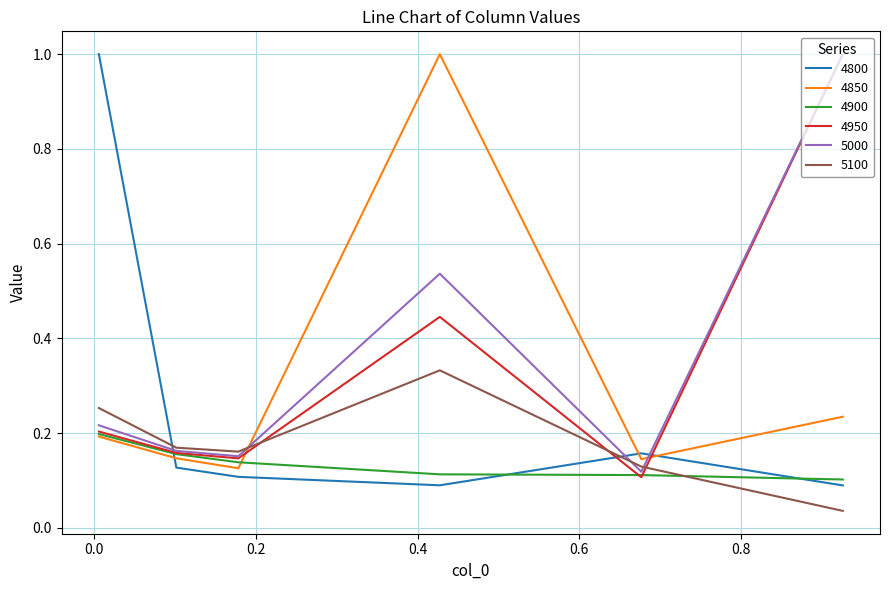

True or false: 5100 and 4800 cross at least once.

True